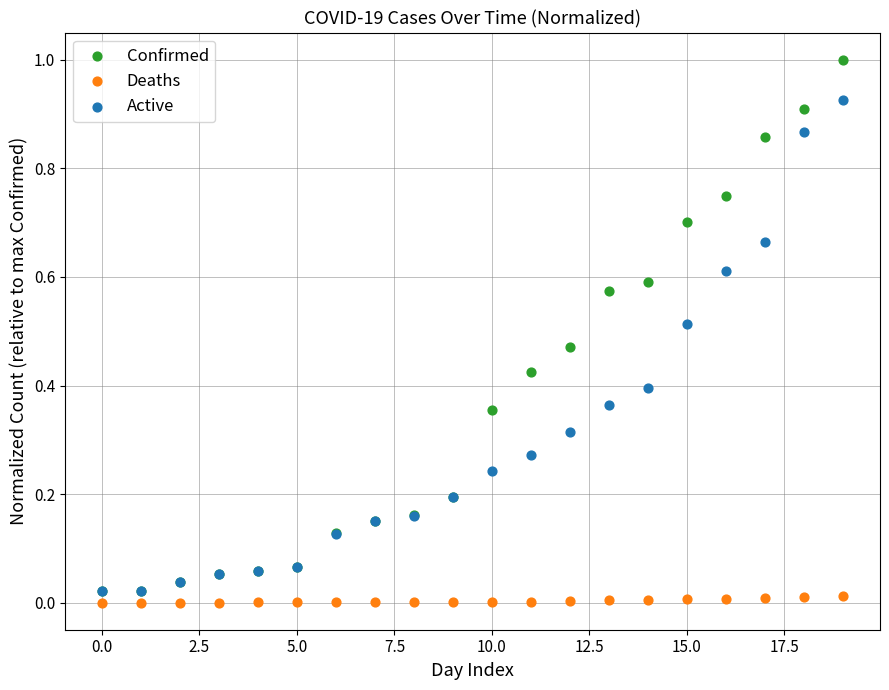

What are all the series names shown in the legend?

Confirmed, Deaths, Active